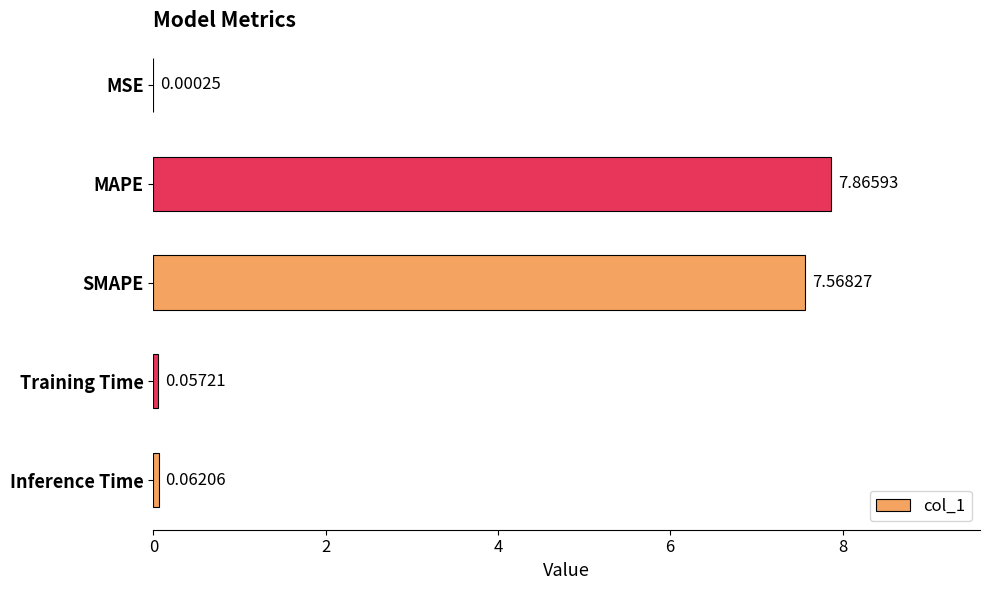

What is the sum of all values?

15.6